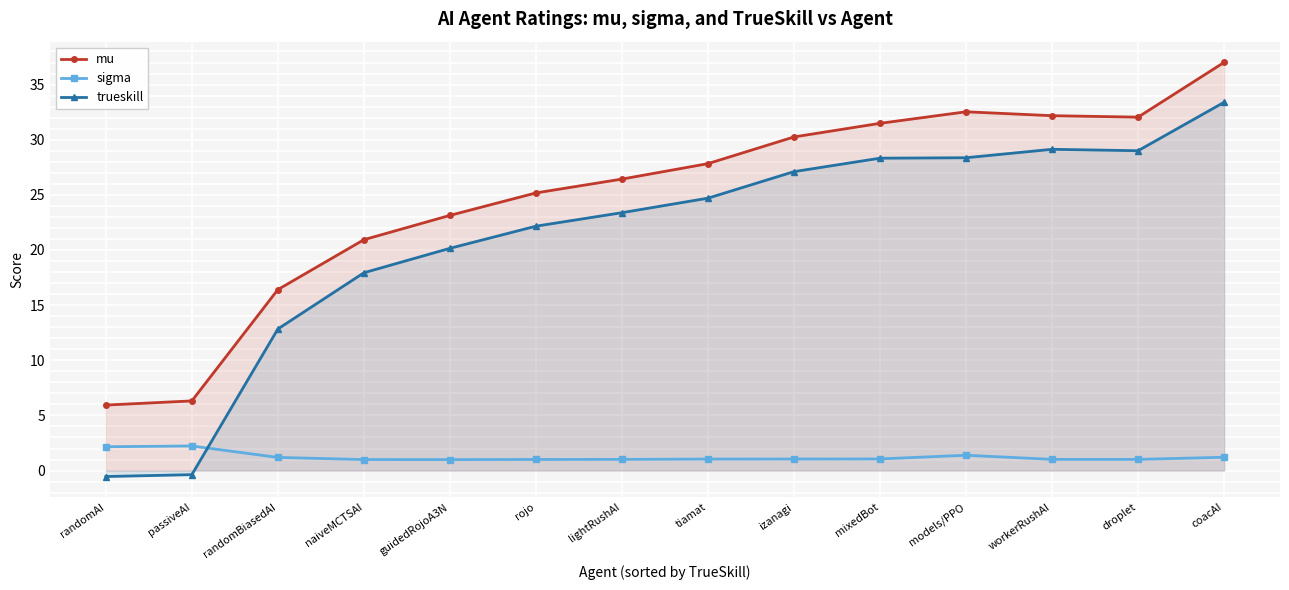

How many lines are shown in the chart?

3